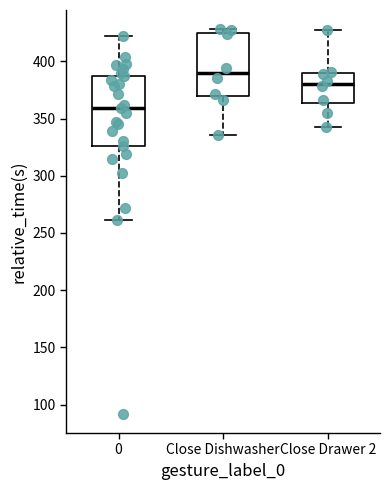

Which box's median line is the lowest?

0